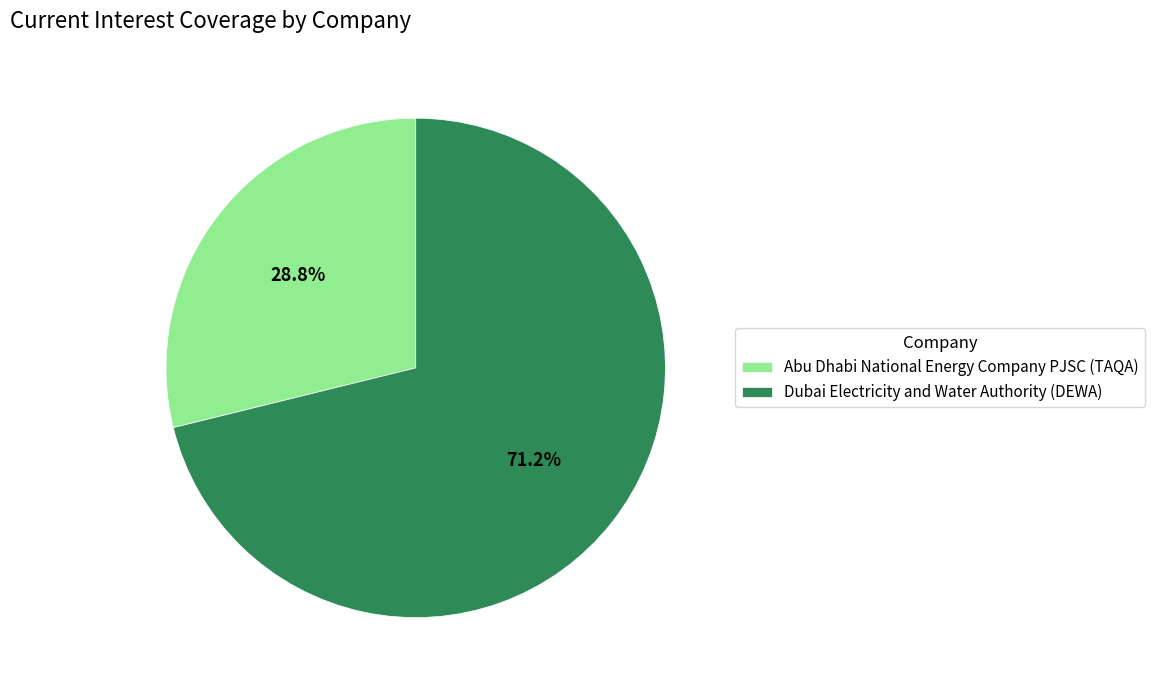

Which slice is the smallest?

Abu Dhabi National Energy Company PJSC (TAQA)